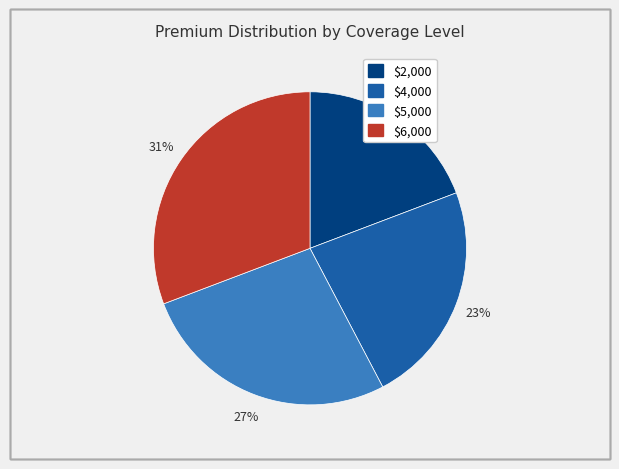

Is $2,000 the majority of the pie?

No